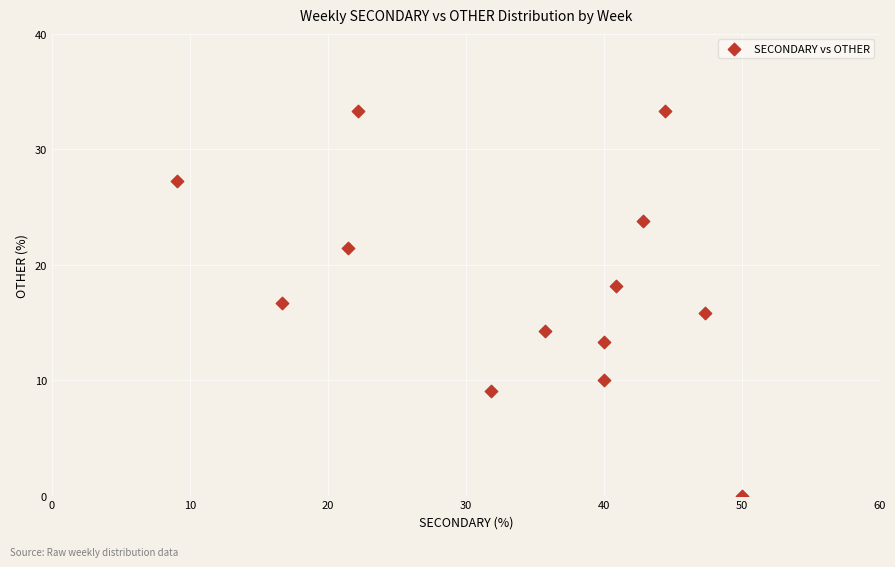

What is the range of X values (max minus min)?

40.9